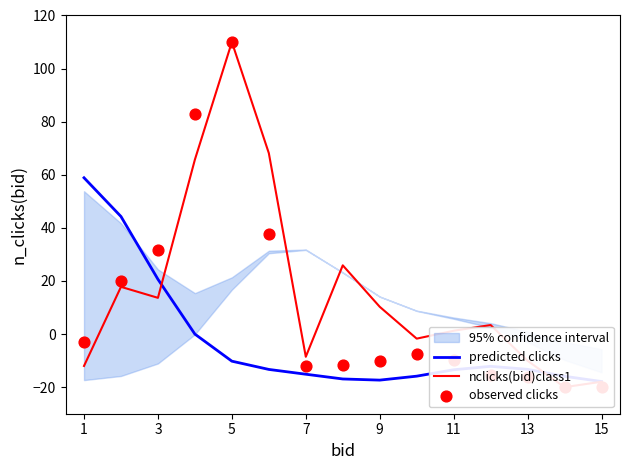

Which series reaches the maximum Y coordinate?

nclicks(bid)class1